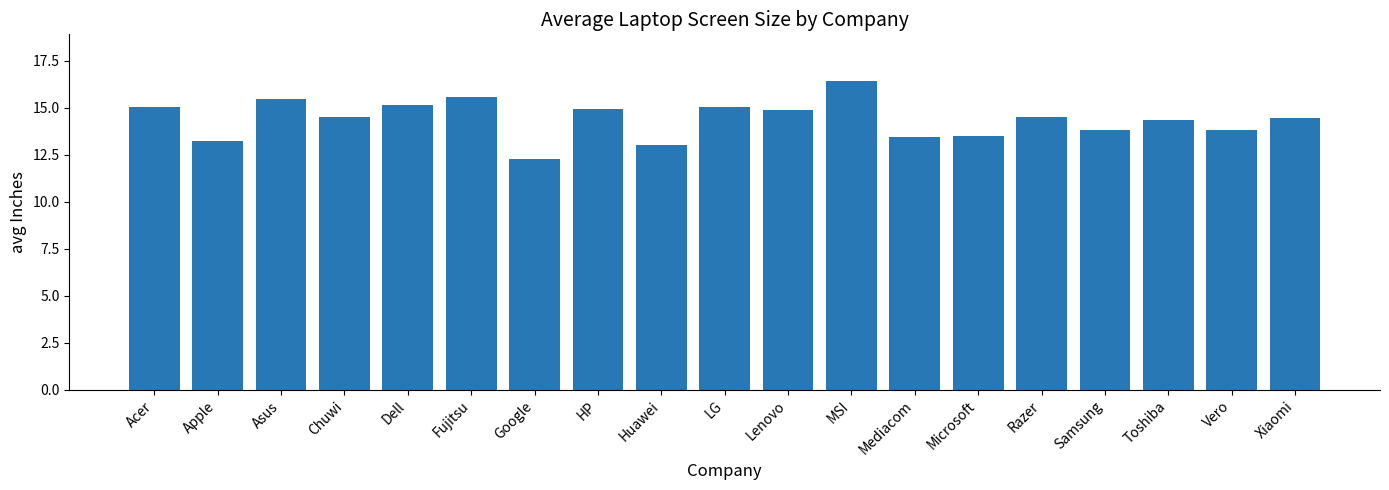

What position from the left is Samsung?

16